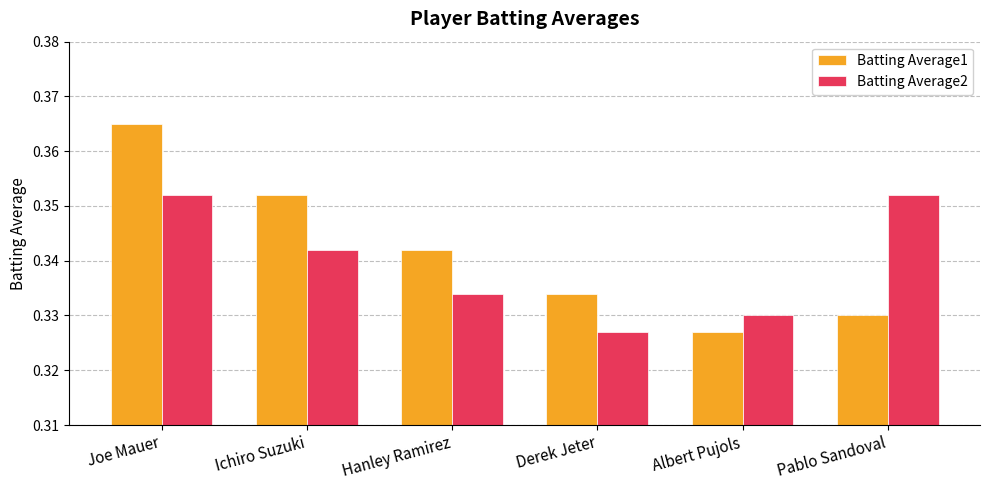

At which label does Batting Average1 reach its peak?

Joe Mauer